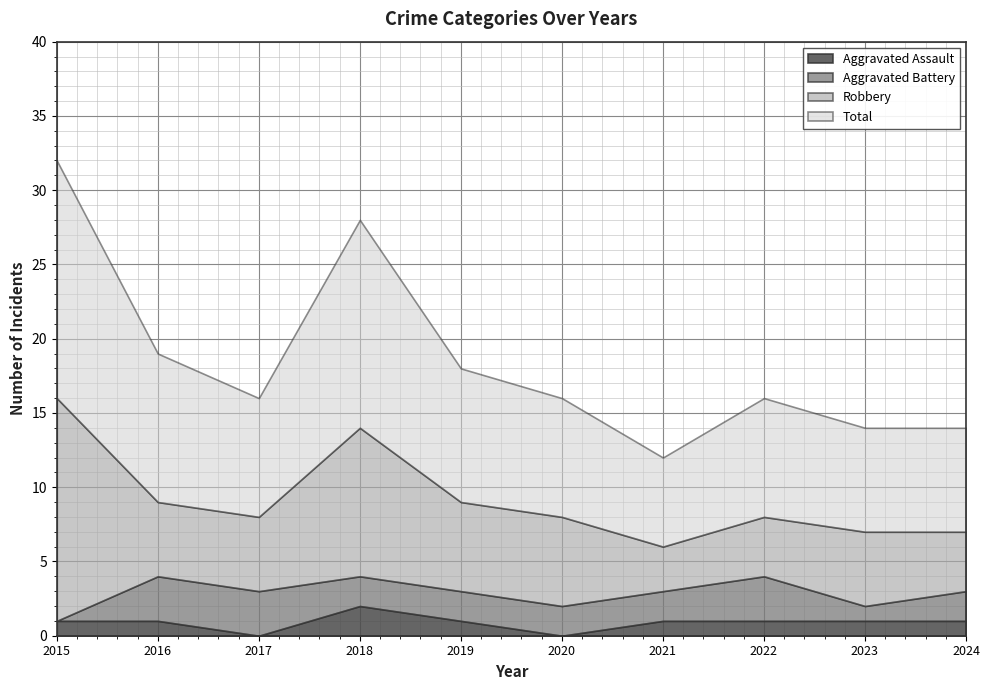

The value of Aggravated Battery at 2024 is 3. True or false?

False